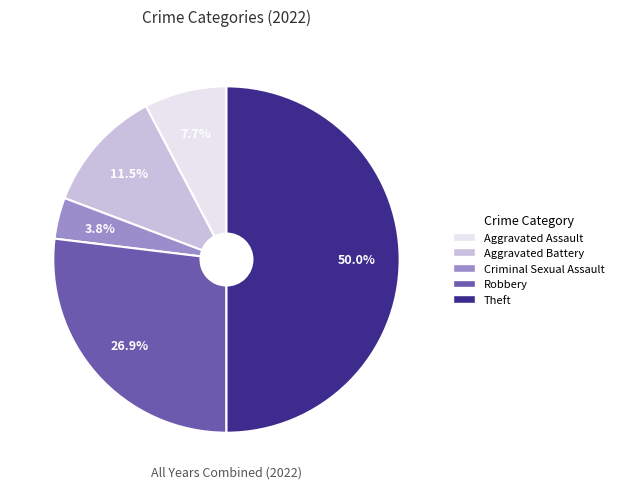

Count the number of slices in the pie.

5